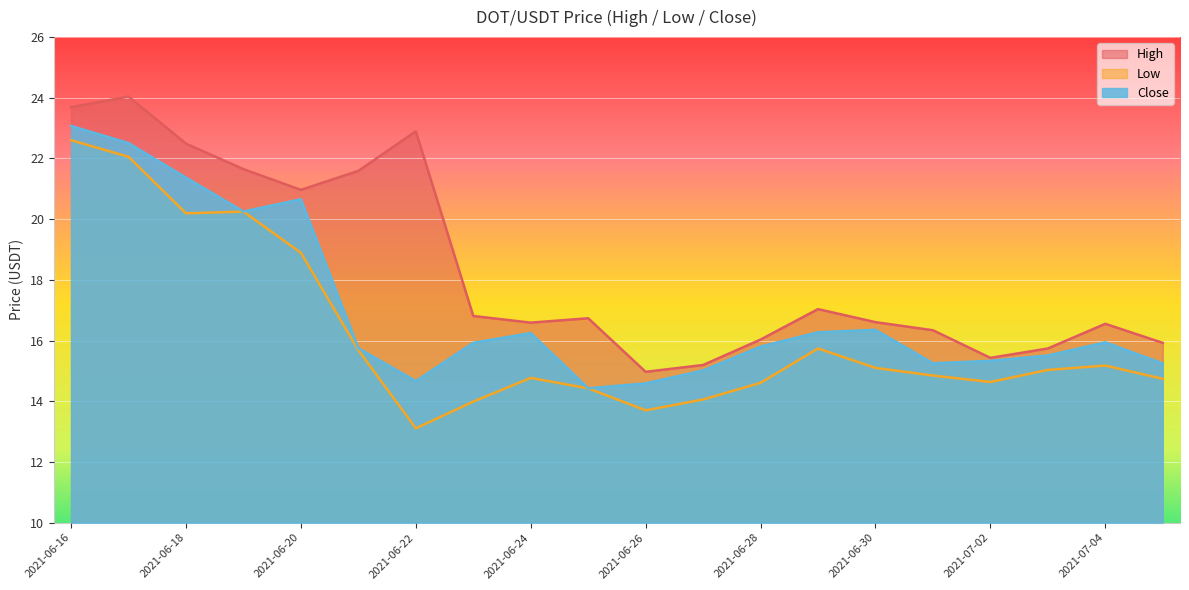

How many lines are shown in the chart?

3